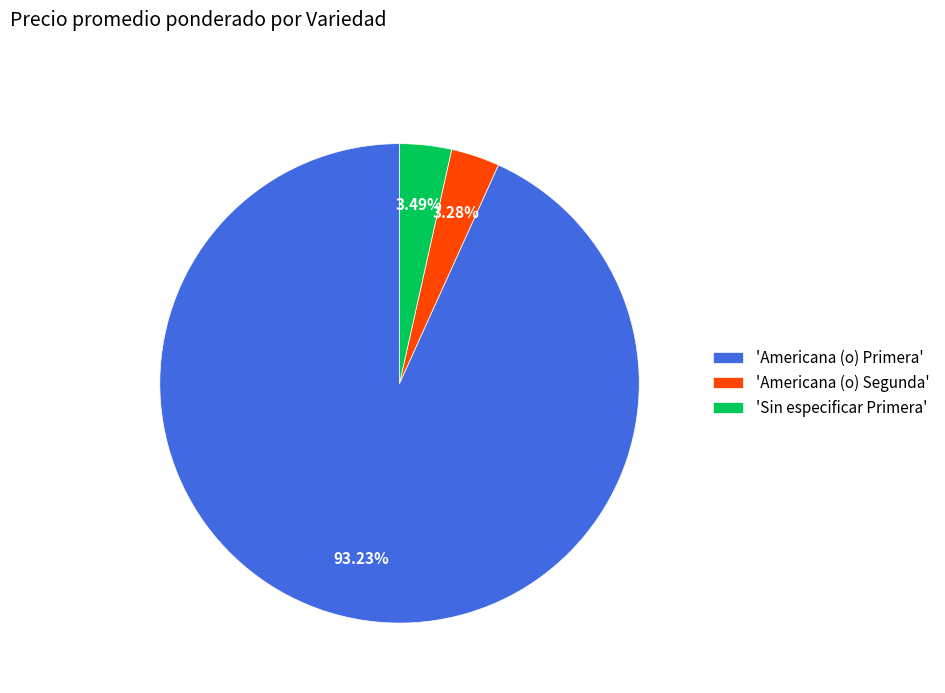

Count the number of slices in the pie.

3